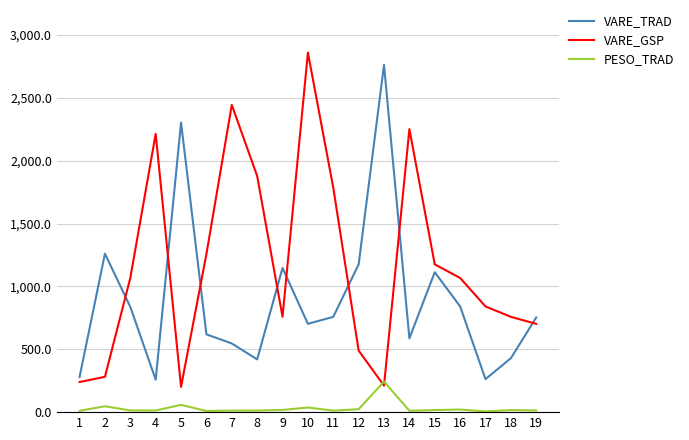

Is the value of VARE_TRAD at 12 greater than the value of VARE_GSP at 8?

No